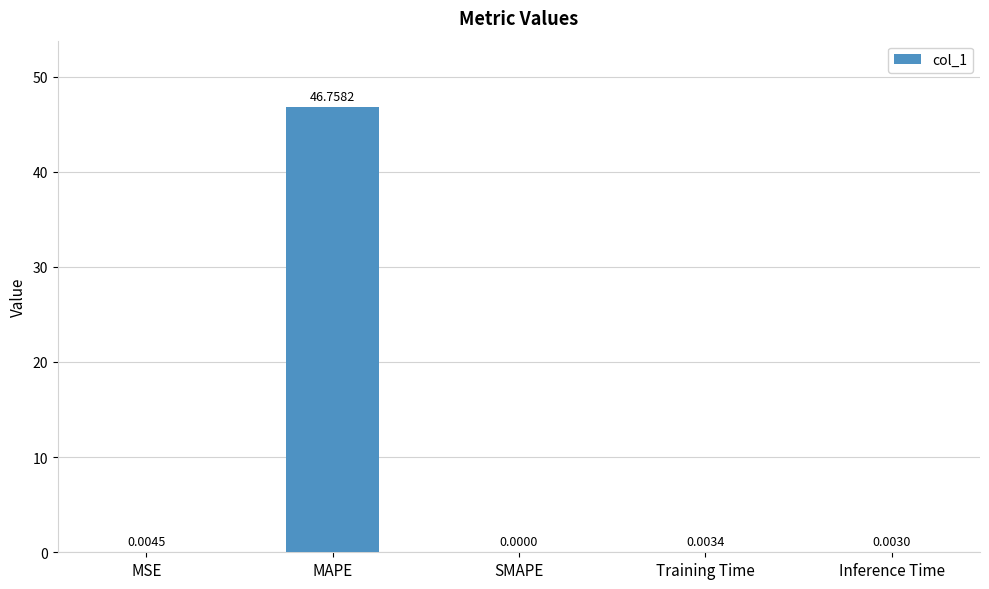

Which label corresponds to the largest value in the chart?

MAPE